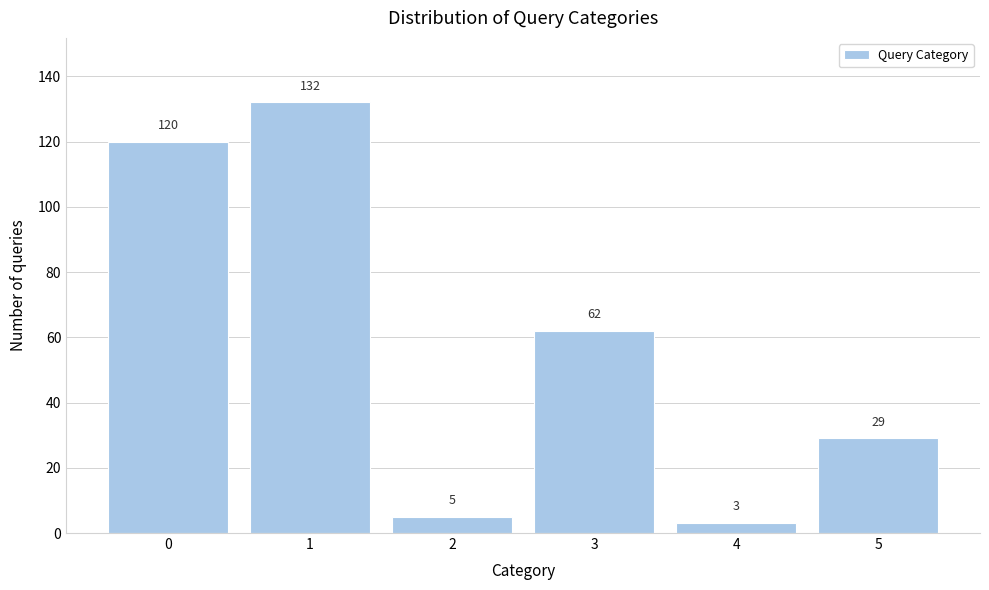

Reading right to left, what are all the values shown in this chart?

5=29	4=3	3=62	2=5	1=132	0=120